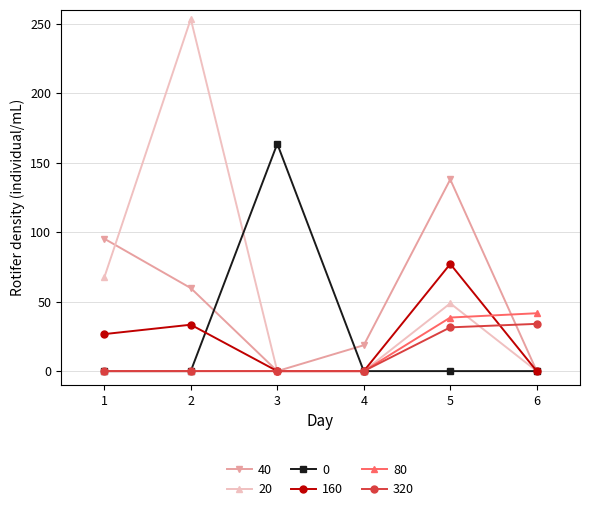

What is the value of the 20 point at the 1st from the left?

67.4